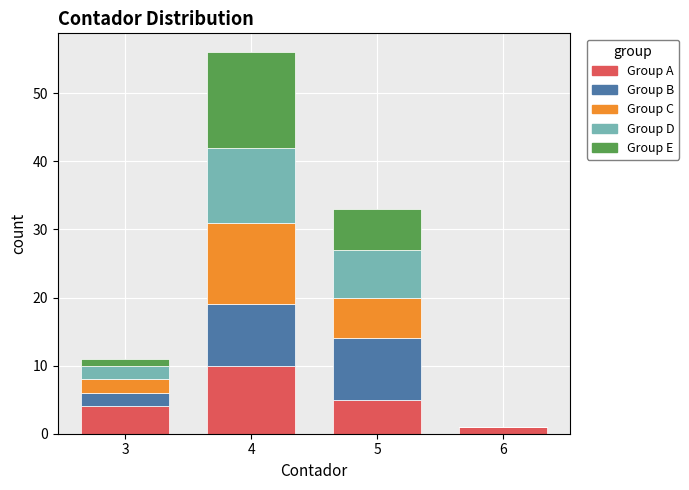

Reading left to right, transcribe the values for Group A.

3=4	4=10	5=5	6=1